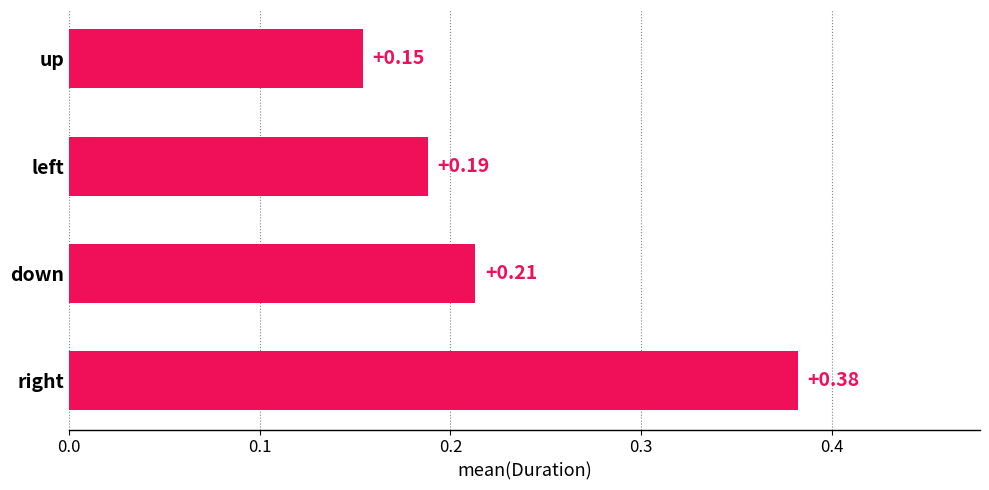

Which has a higher value, up or down?

down